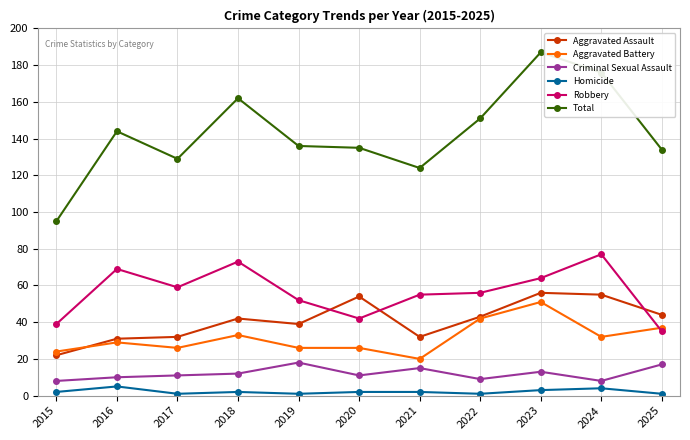

Reading left to right, what are all the values shown in this chart?

Aggravated Assault: 2015=22	2016=31	2017=32	2018=42	2019=39	2020=54	2021=32	2022=43	2023=56	2024=55	2025=44
Aggravated Battery: 2015=24	2016=29	2017=26	2018=33	2019=26	2020=26	2021=20	2022=42	2023=51	2024=32	2025=37
Criminal Sexual Assault: 2015=8	2016=10	2017=11	2018=12	2019=18	2020=11	2021=15	2022=9	2023=13	2024=8	2025=17
Homicide: 2015=2	2016=5	2017=1	2018=2	2019=1	2020=2	2021=2	2022=1	2023=3	2024=4	2025=1
Robbery: 2015=39	2016=69	2017=59	2018=73	2019=52	2020=42	2021=55	2022=56	2023=64	2024=77	2025=35
Total: 2015=95	2016=144	2017=129	2018=162	2019=136	2020=135	2021=124	2022=151	2023=187	2024=176	2025=134